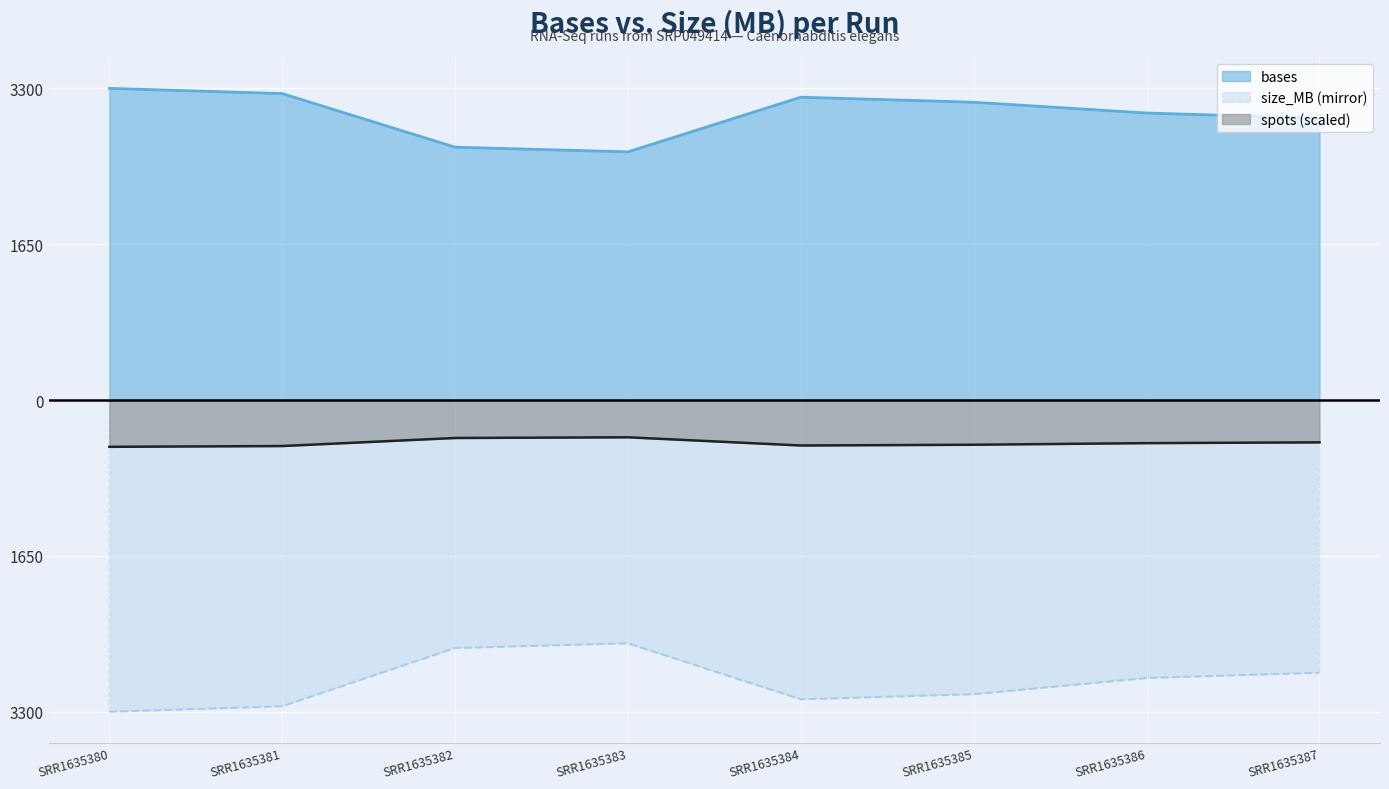

Which series has the largest total across all categories?

bases